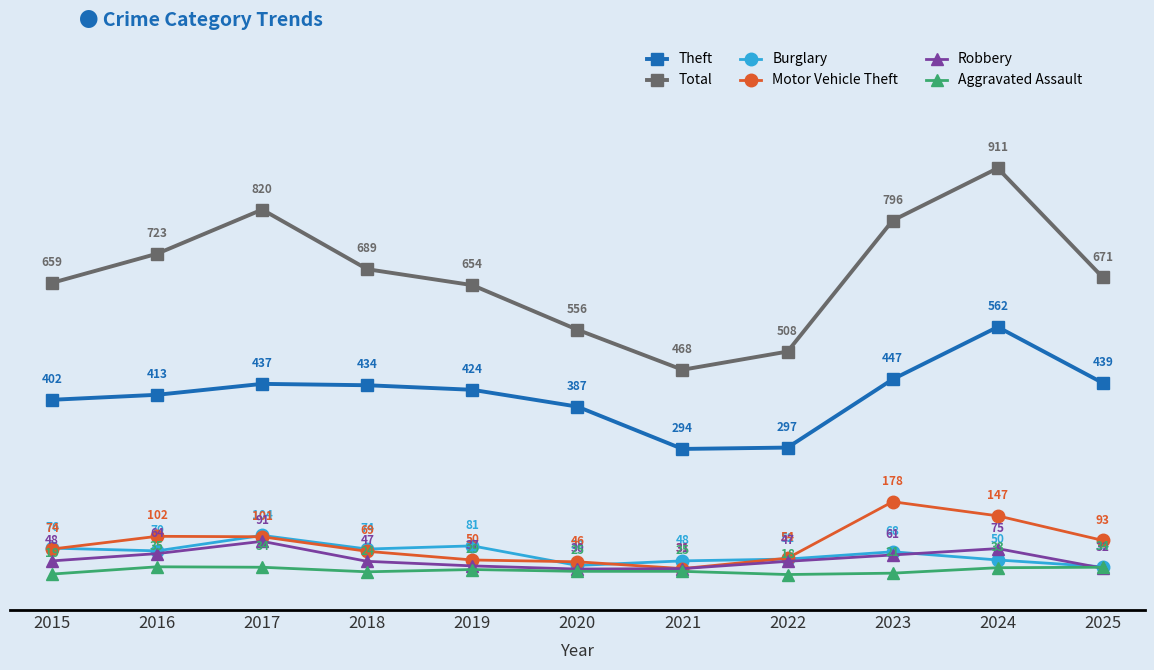

At which label does Burglary first exceed 68?

2015